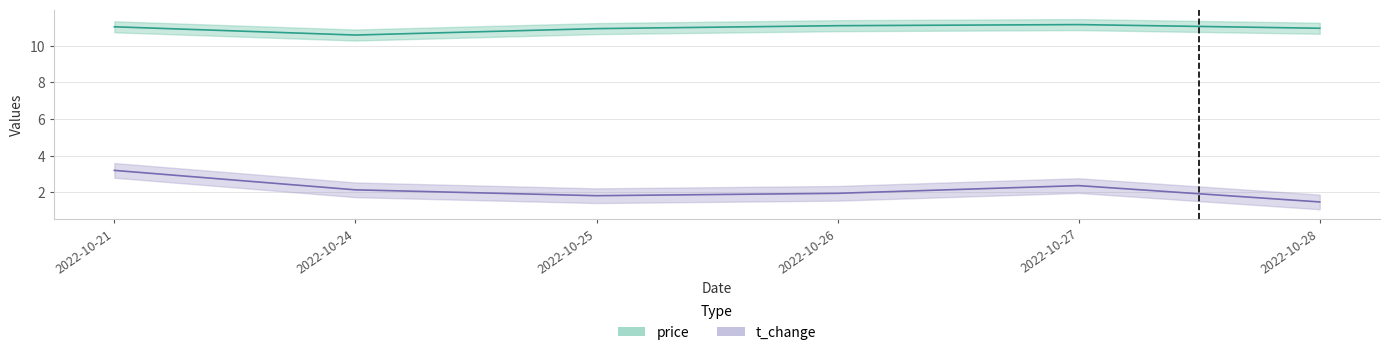

What is the difference between the maximum and second lowest values in the price series?

0.2